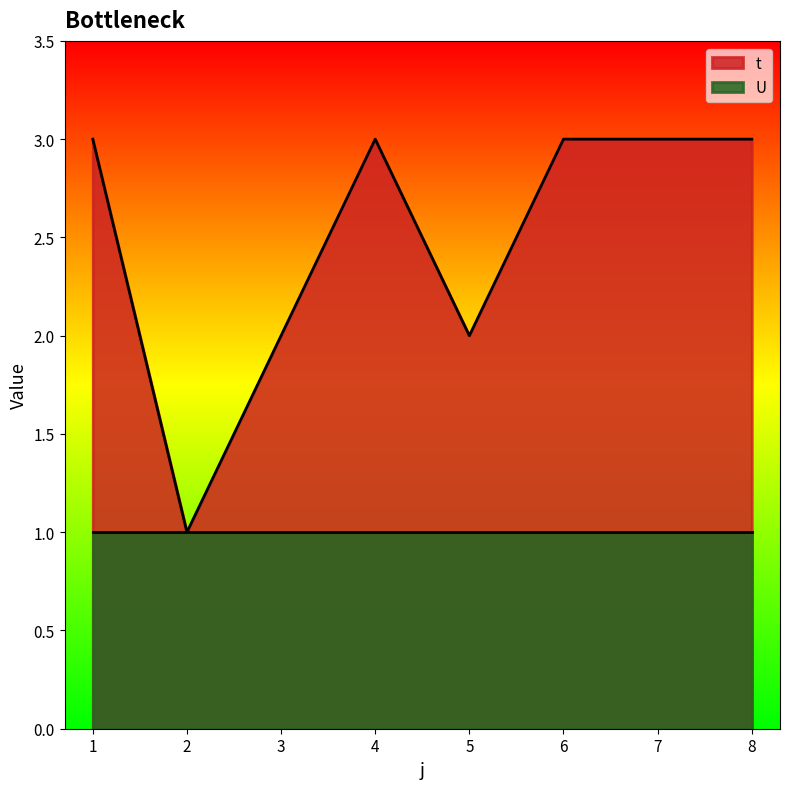

Reading left to right, what are all the values shown in this chart?

3	1	2	3	2	3	3	3